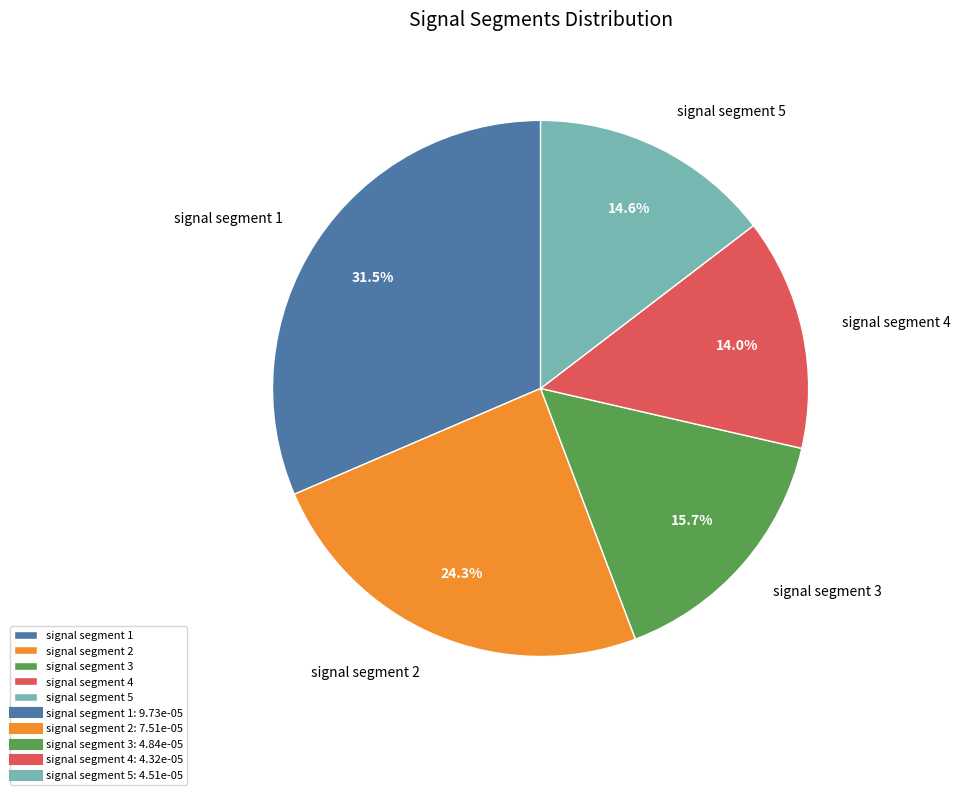

Which slice is the smallest?

signal segment 4